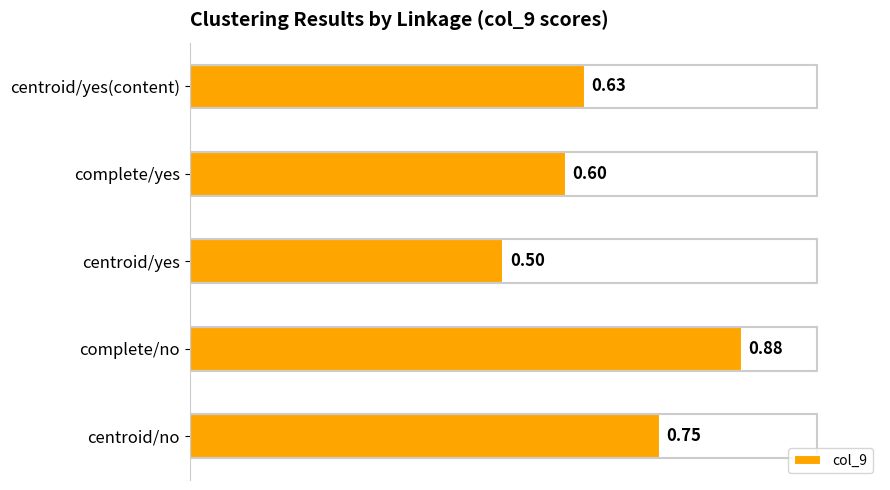

What is the difference between the maximum and minimum values?

0.4